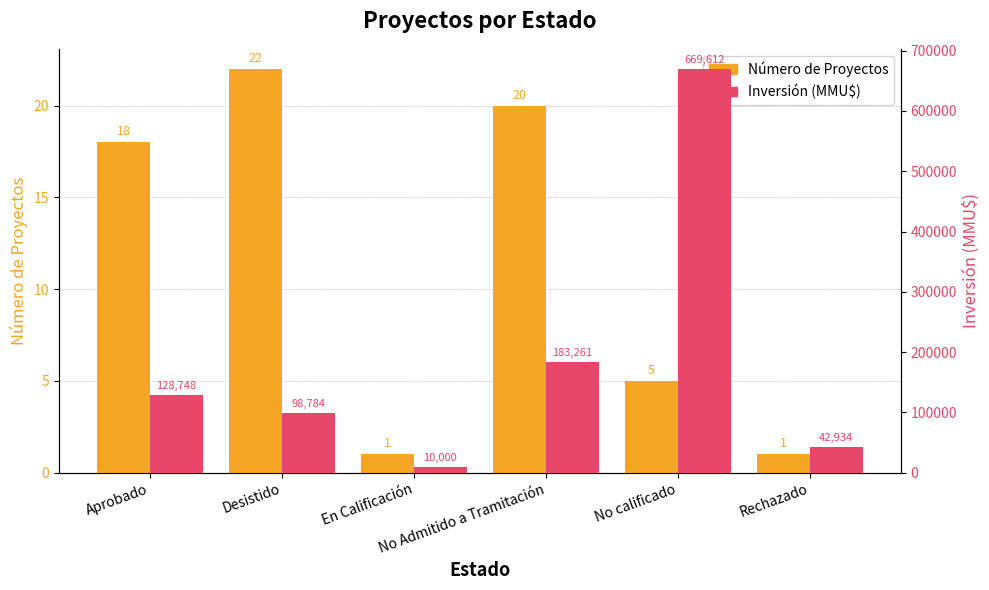

What is the difference between the highest and lowest values at No calificado?

669607